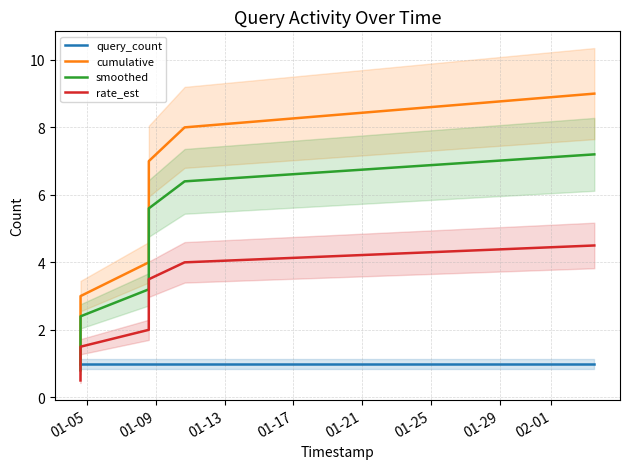

How many data points in smoothed are less than 4?

4